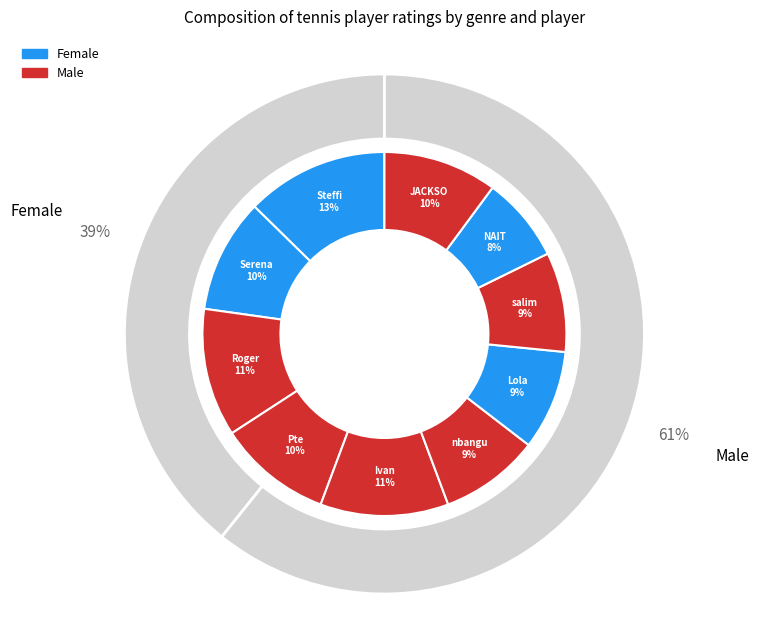

Which slice is the smallest?

NAIT ALLOU